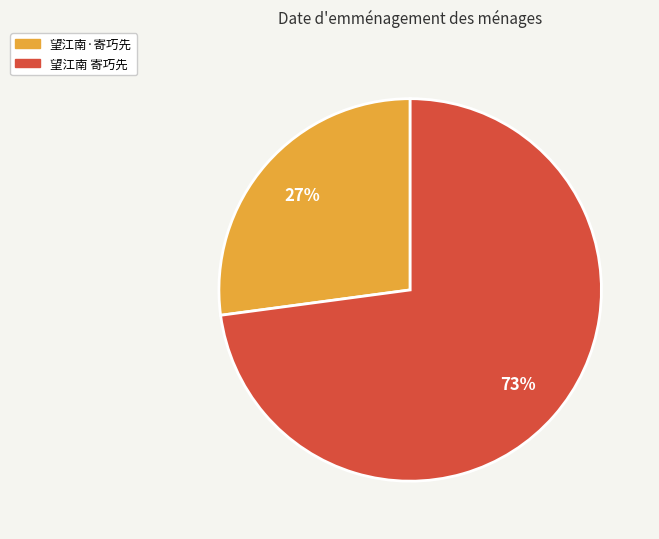

To the nearest percent, what is the difference between the largest and smallest slice percentages?

46%